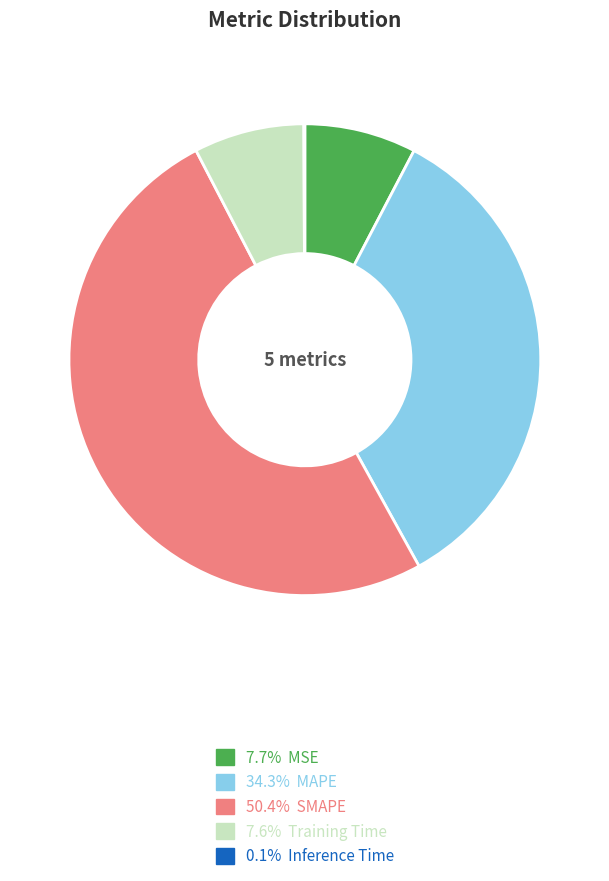

Does 7.7% MSE represent more than half of the total?

No